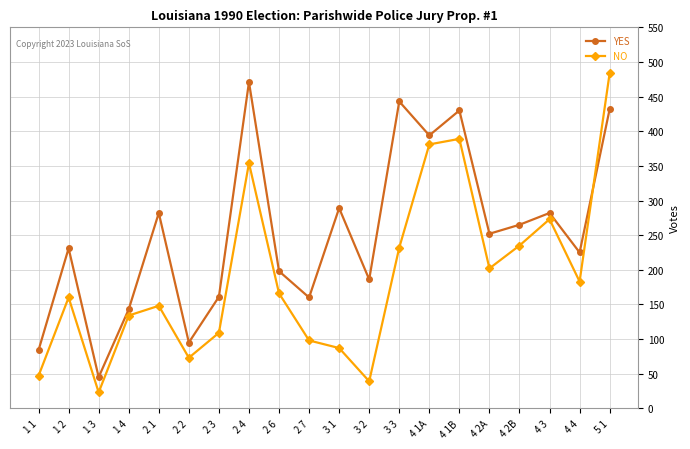

The value of YES at 4 1B is 656. True or false?

False